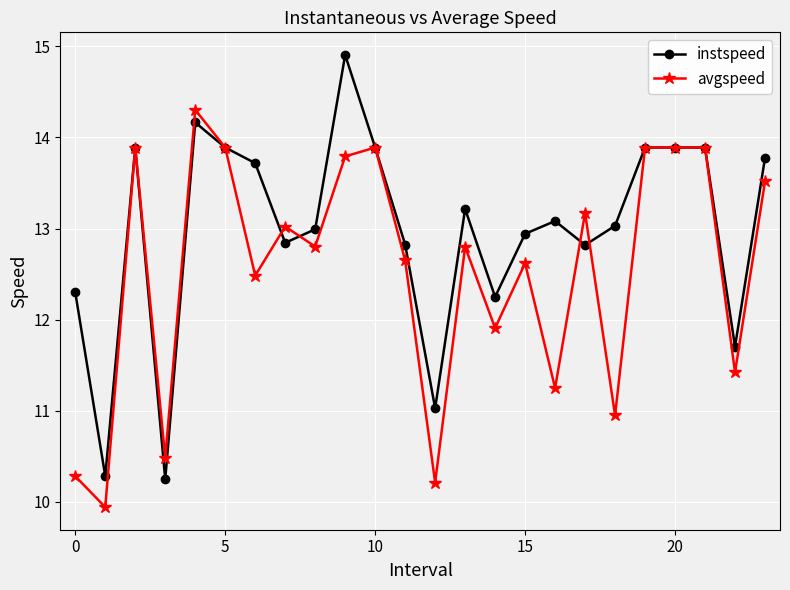

Does the chart have visible grid lines?

Yes